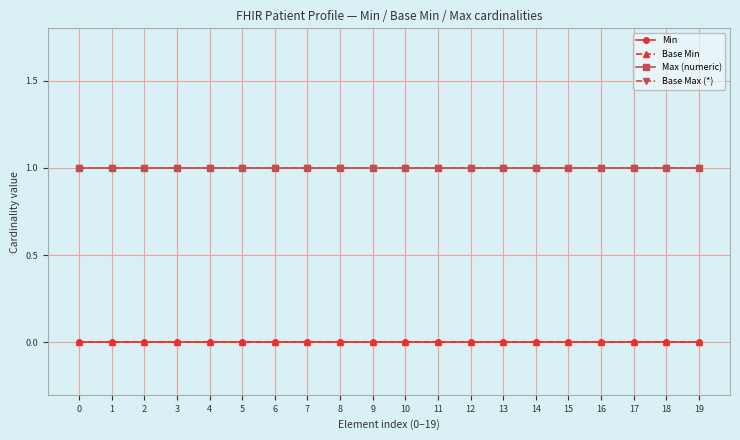

Does the chart have visible grid lines?

Yes